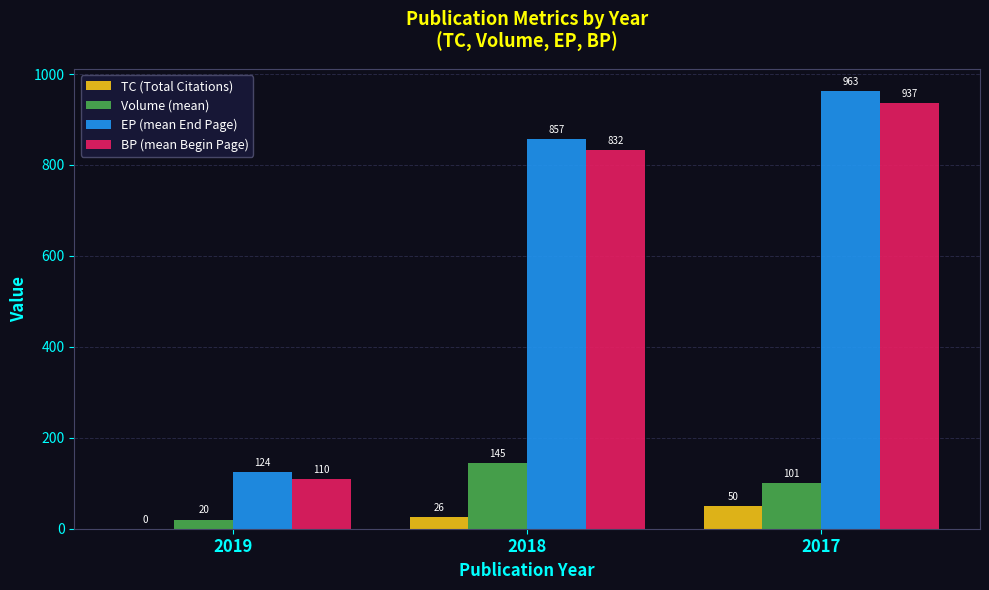

Read the BP (mean Begin Page) value at 2019, to the nearest 10.

110